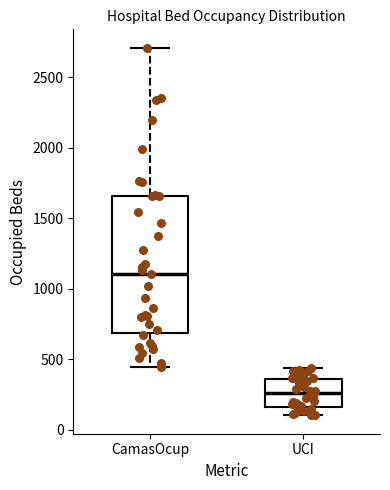

Which box is the tallest, from its lower edge to its upper edge?

CamasOcup